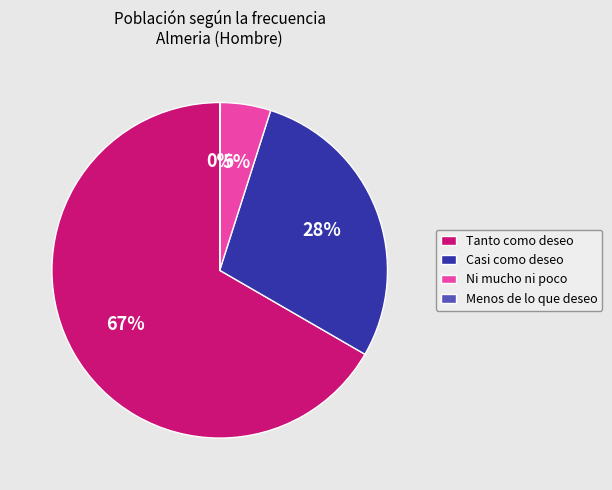

What is the largest slice in the pie chart?

Tanto como deseo